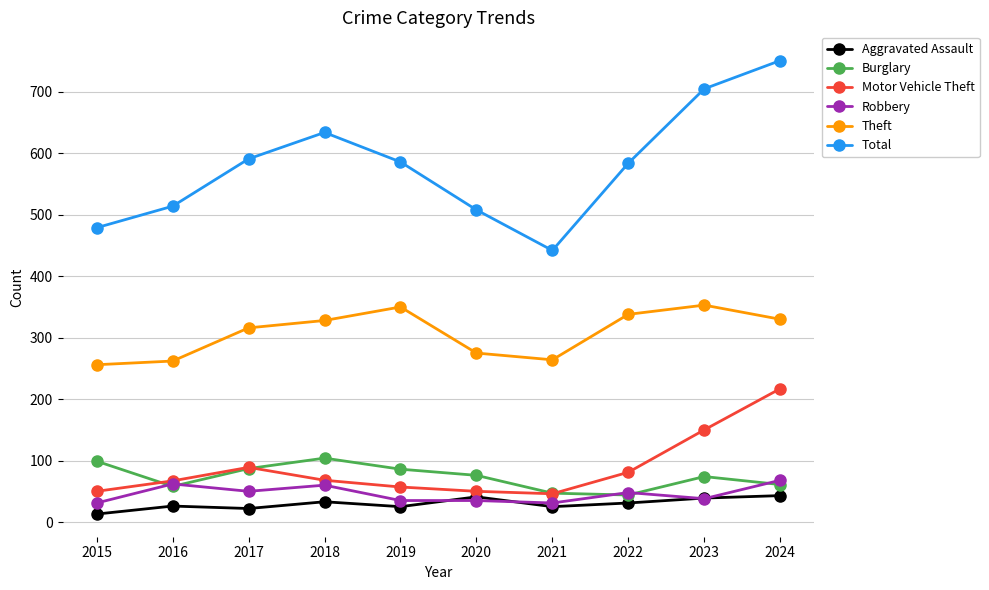

Which series has the largest total across all categories?

Total